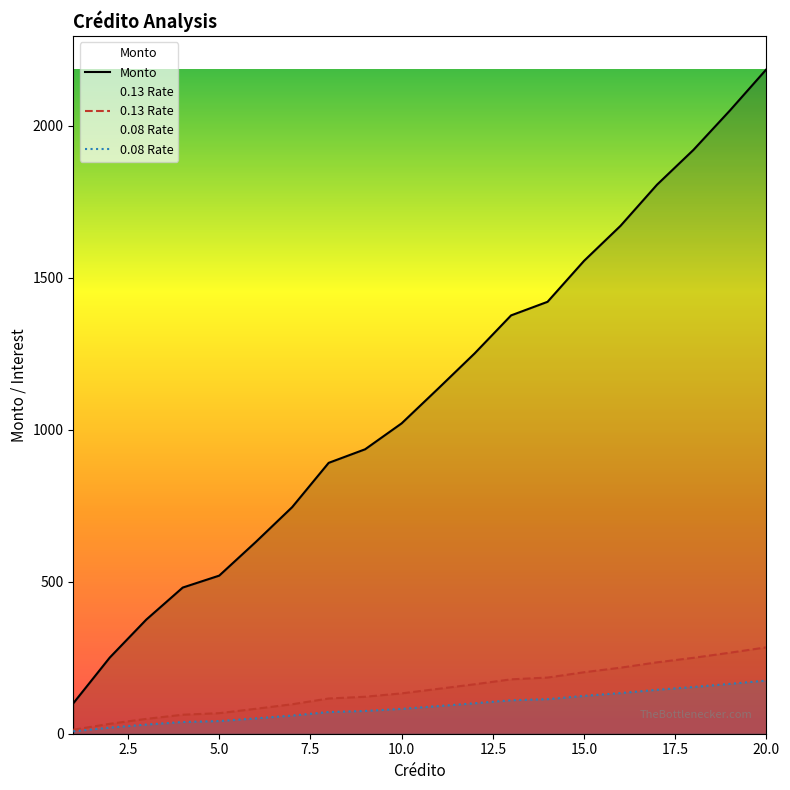

Is the value of 0.08 Rate at 19 greater than the value of 0.13 Rate at 11?

Yes